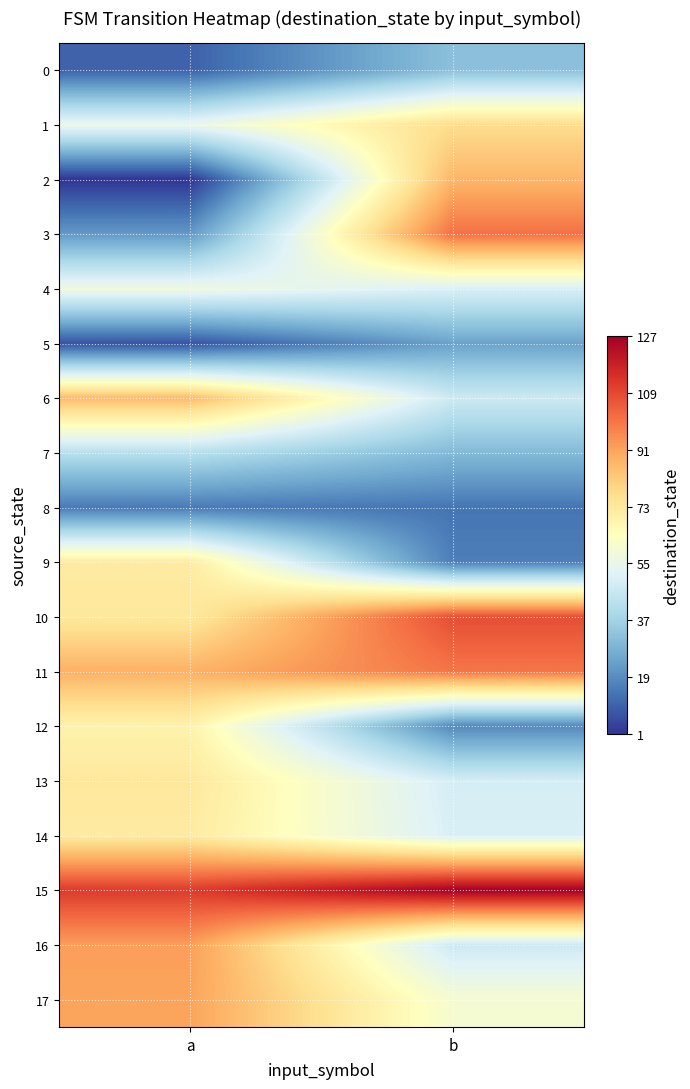

Reading right to left, list all the values displayed in this chart.

0: b=32	a=10
1: b=77	a=55
2: b=87	a=1
3: b=101	a=22
4: b=50	a=57
5: b=24	a=7
6: b=47	a=86
7: b=30	a=42
8: b=14	a=15
9: b=16	a=72
10: b=108	a=73
11: b=100	a=88
12: b=18	a=69
13: b=49	a=73
14: b=50	a=72
15: b=127	a=112
16: b=47	a=92
17: b=60	a=91